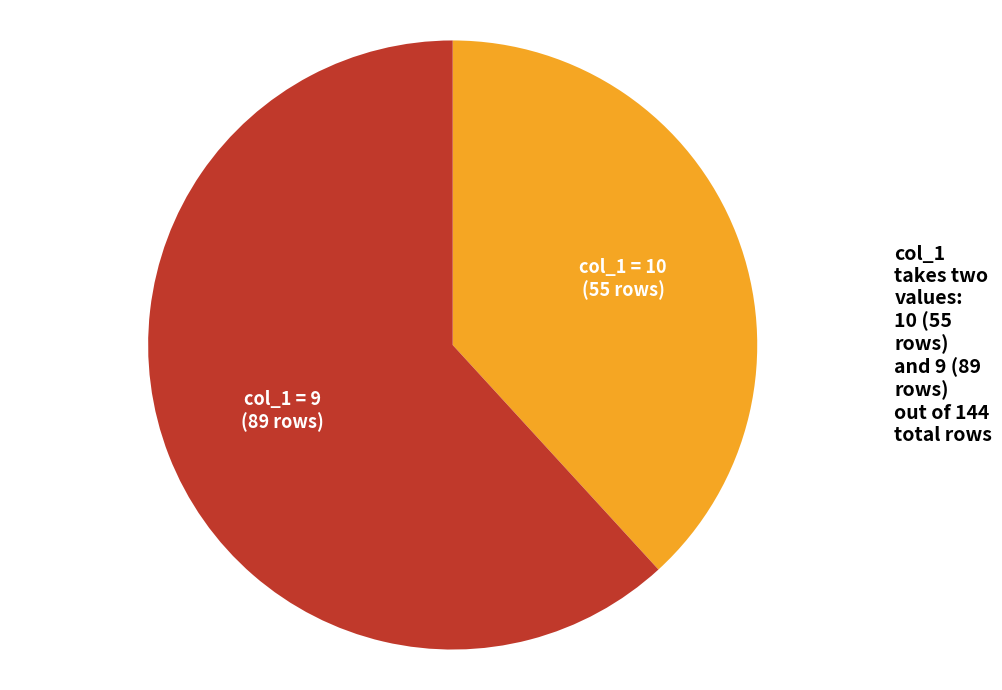

Which slice represents more than half of the pie?

col_1 = 9